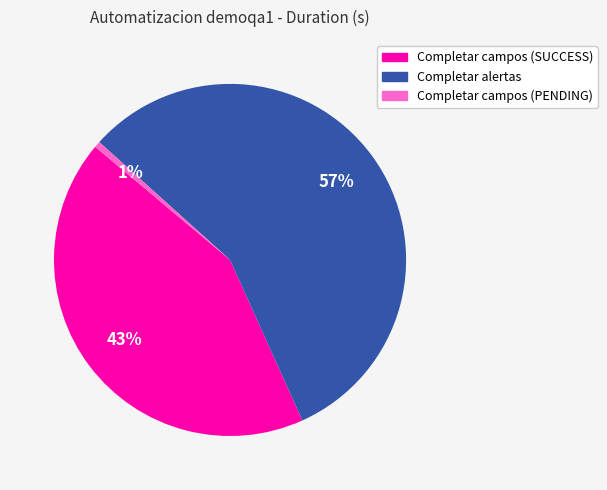

Do Completar campos (SUCCESS) and Completar campos (PENDING) together represent more than half of the pie?

No